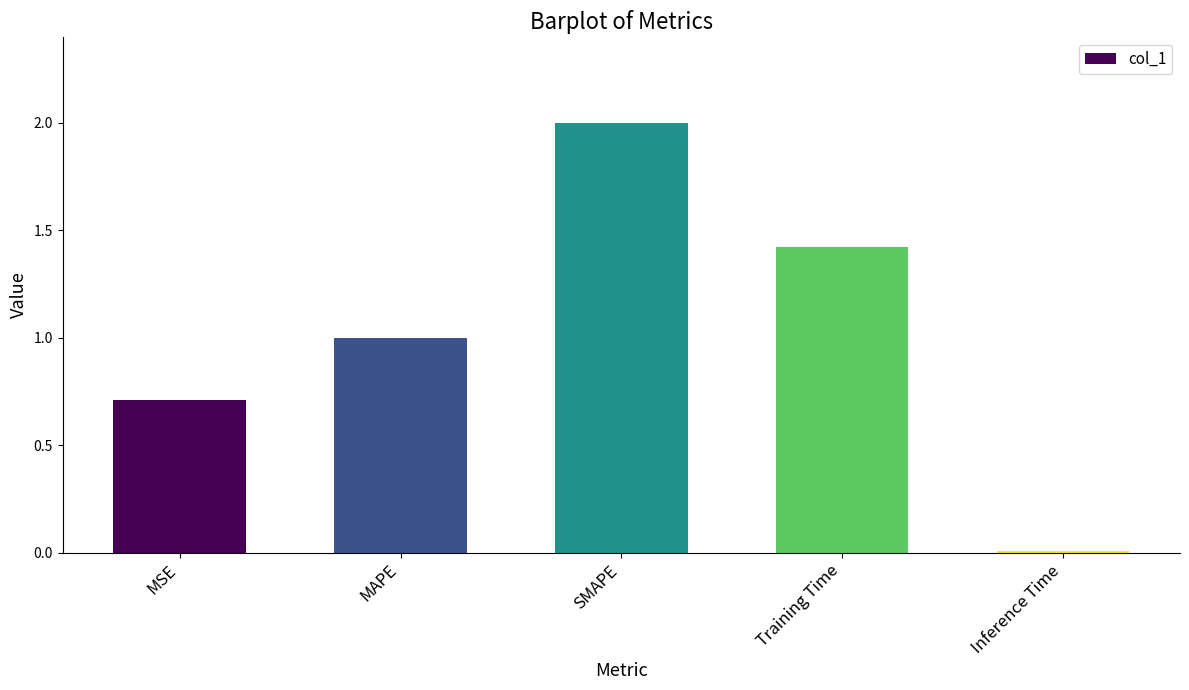

Which has a higher value, Training Time or MAPE?

Training Time